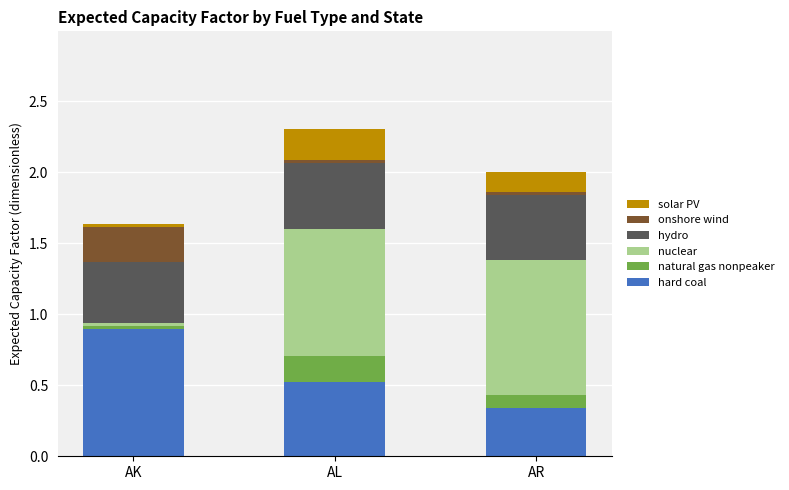

At which label does hard coal reach its minimum?

AR